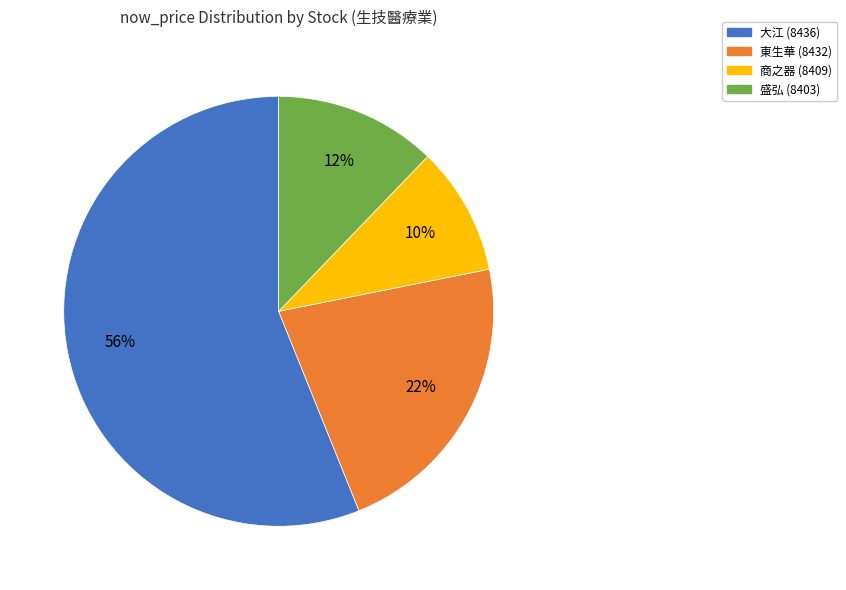

Is there a majority slice in this chart?

Yes